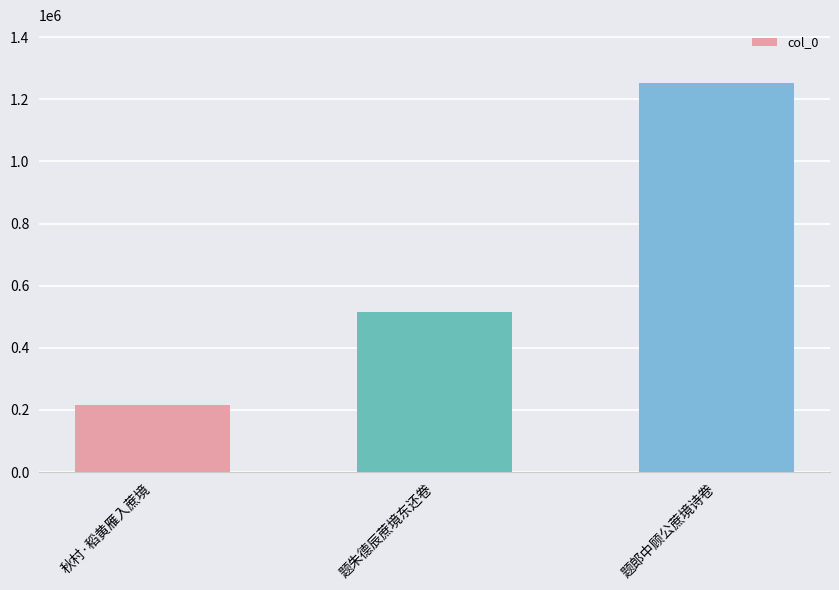

How many values are below 516661?

1